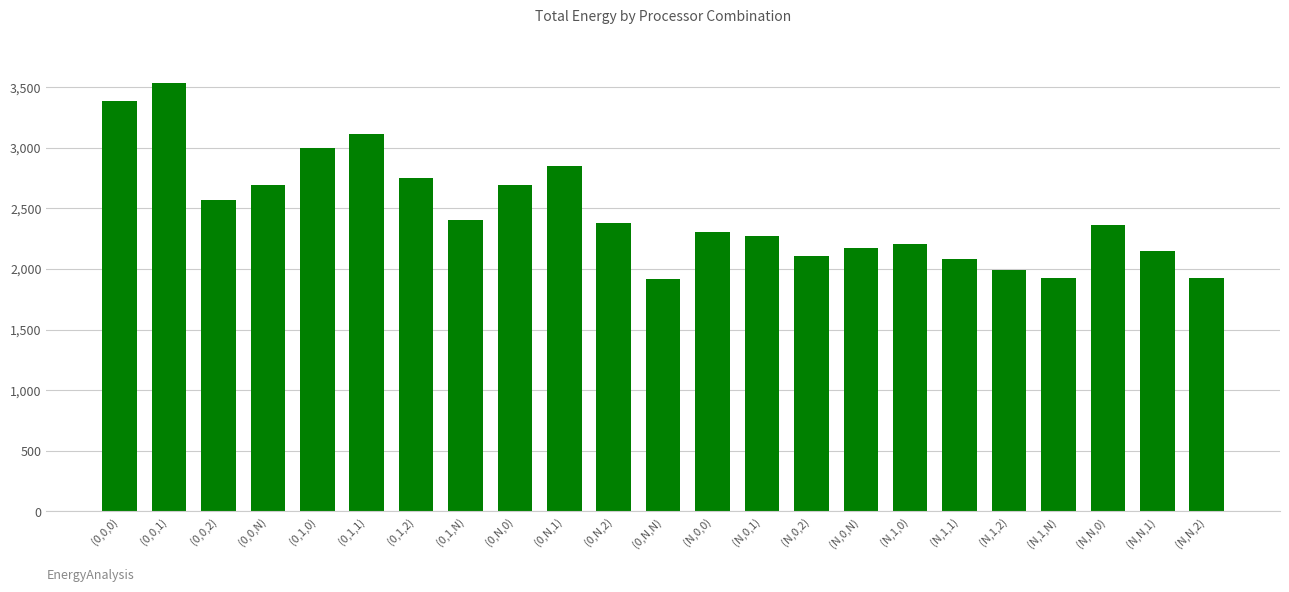

Read the value at (0,N,0).

2691.3